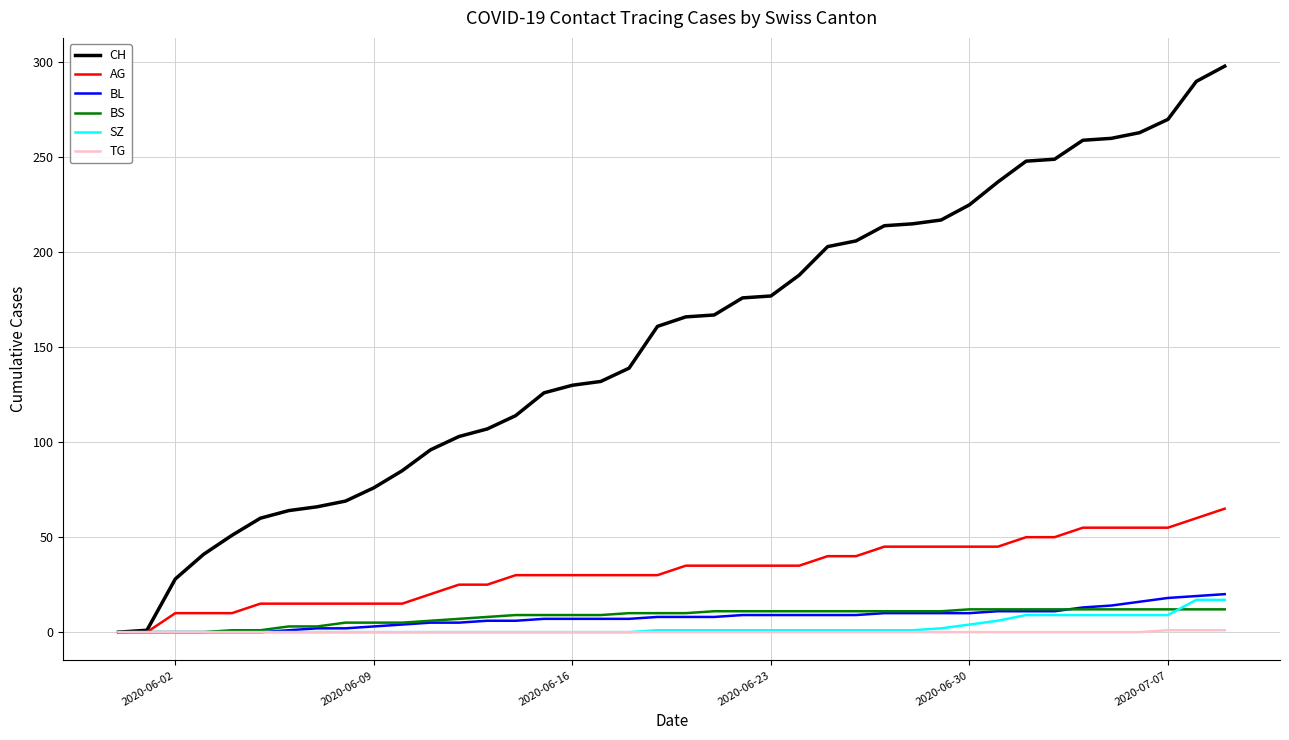

Which series has the largest range (max minus min)?

CH